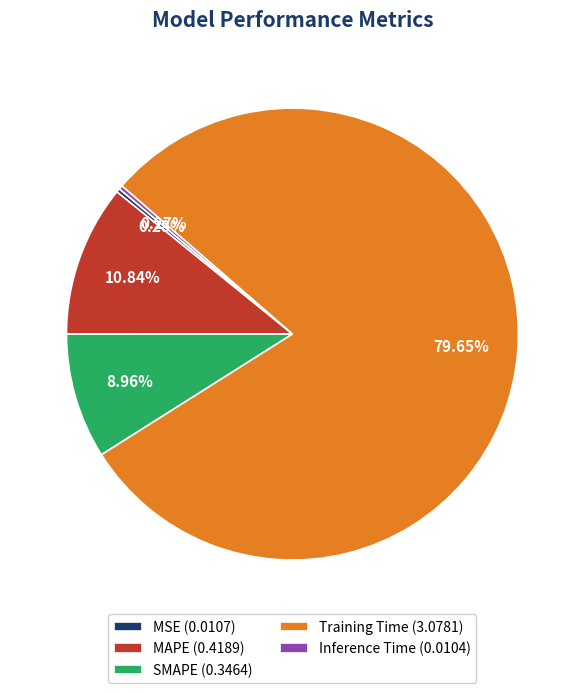

Do SMAPE (0.3464) and MAPE (0.4189) together represent more than half of the pie?

No